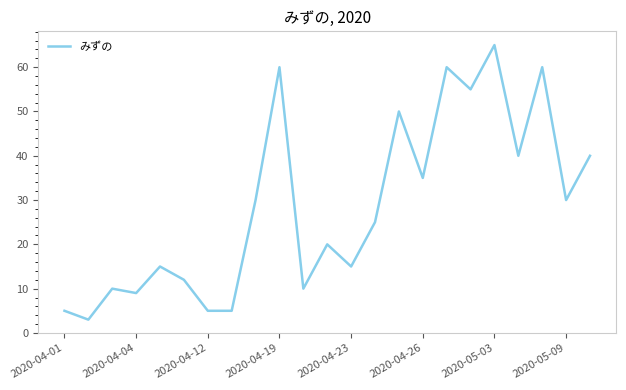

How many lines are shown in the chart?

1